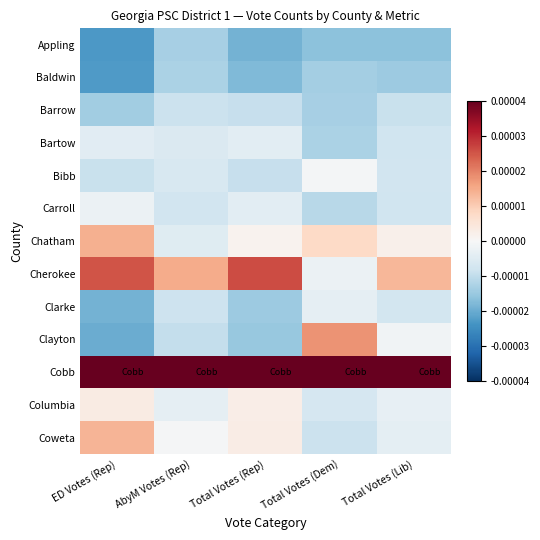

List the series in order of their peak value, highest first.

Cobb, Cherokee, Clayton, Chatham, Coweta, Columbia, Bibb, Carroll, Clarke, Bartow, Barrow, Baldwin, Appling